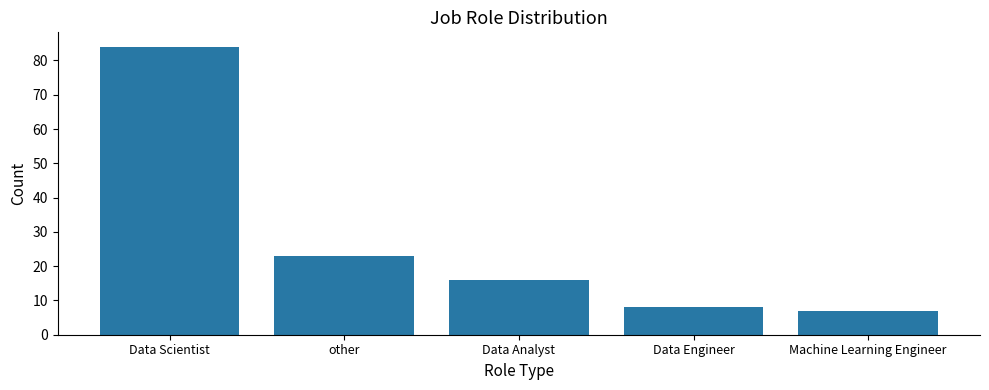

Does the chart contain stacked bars?

No